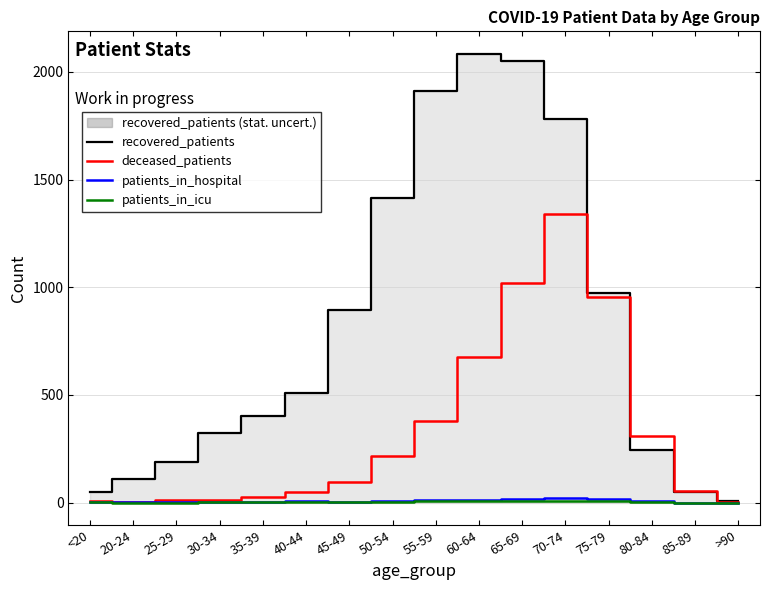

Does the chart have visible grid lines?

Yes